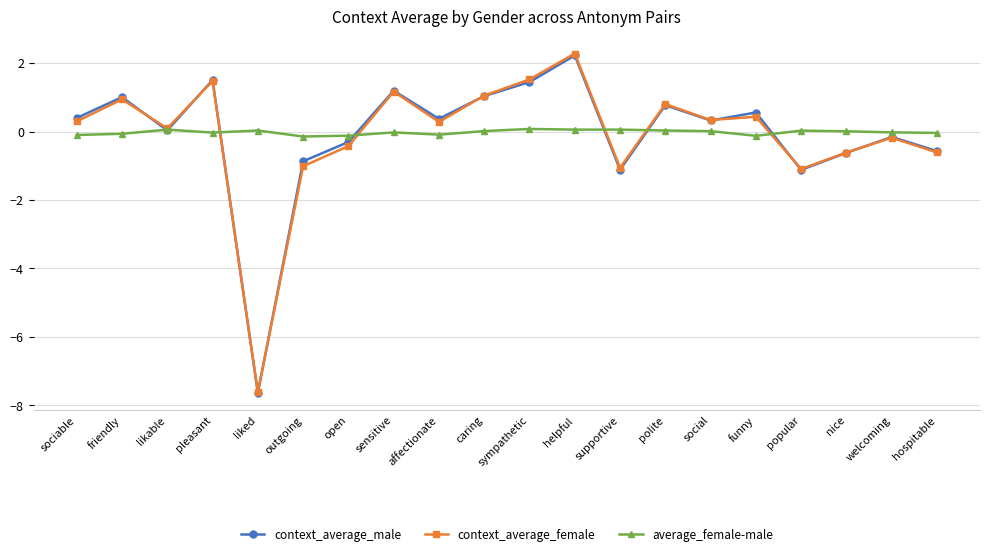

Count the number of data series in this chart.

3